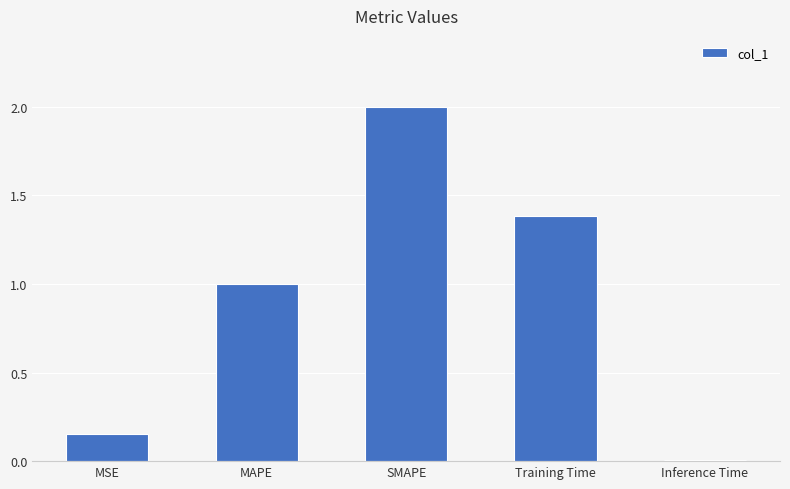

What position from the left is Inference Time?

5